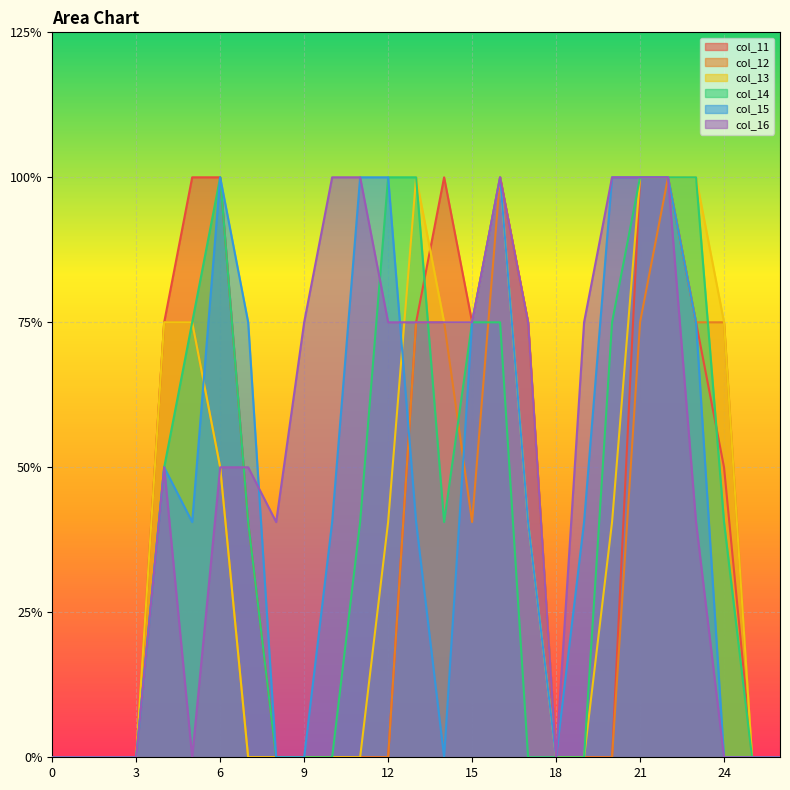

List the series in order of their peak value, lowest first.

col_11, col_12, col_13, col_14, col_15, col_16